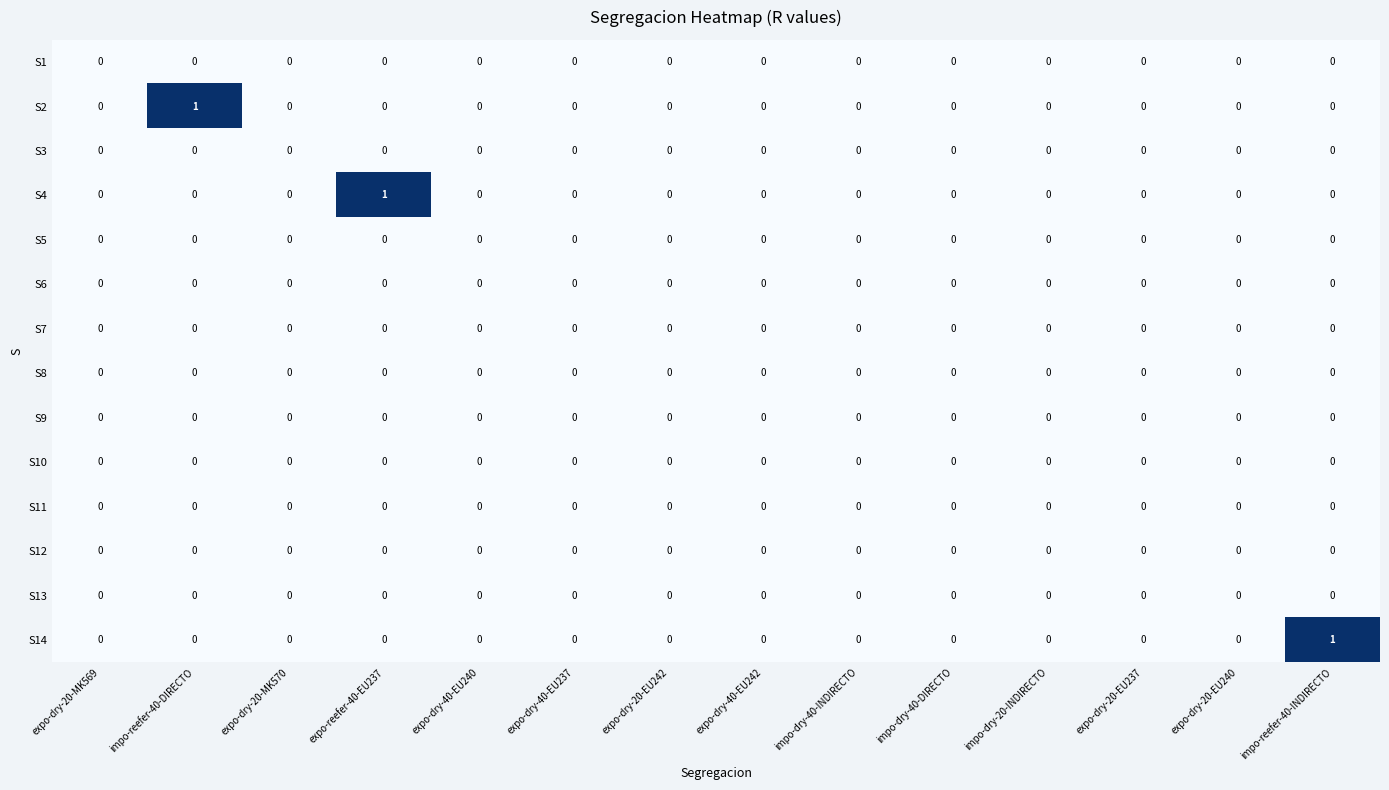

Count the number of categories in the chart.

14